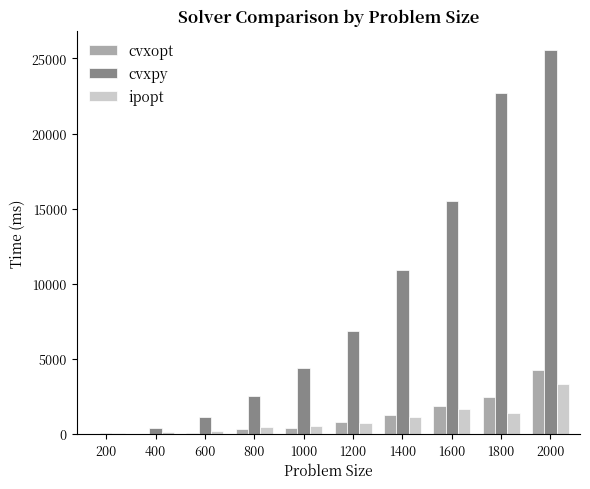

How many data points in cvxpy are above 6839?

5